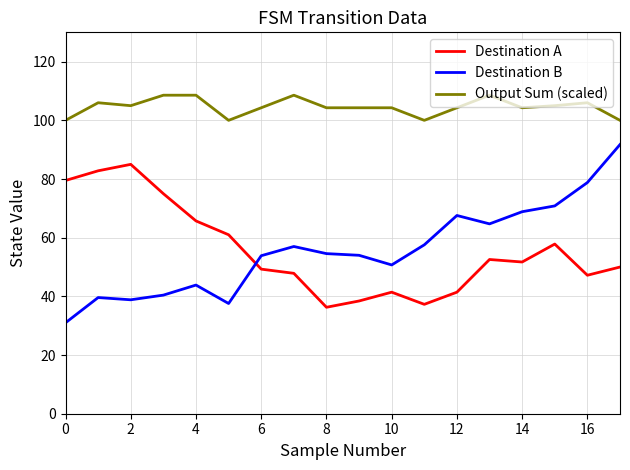

Which series has the largest total across all categories?

Output Sum (scaled)